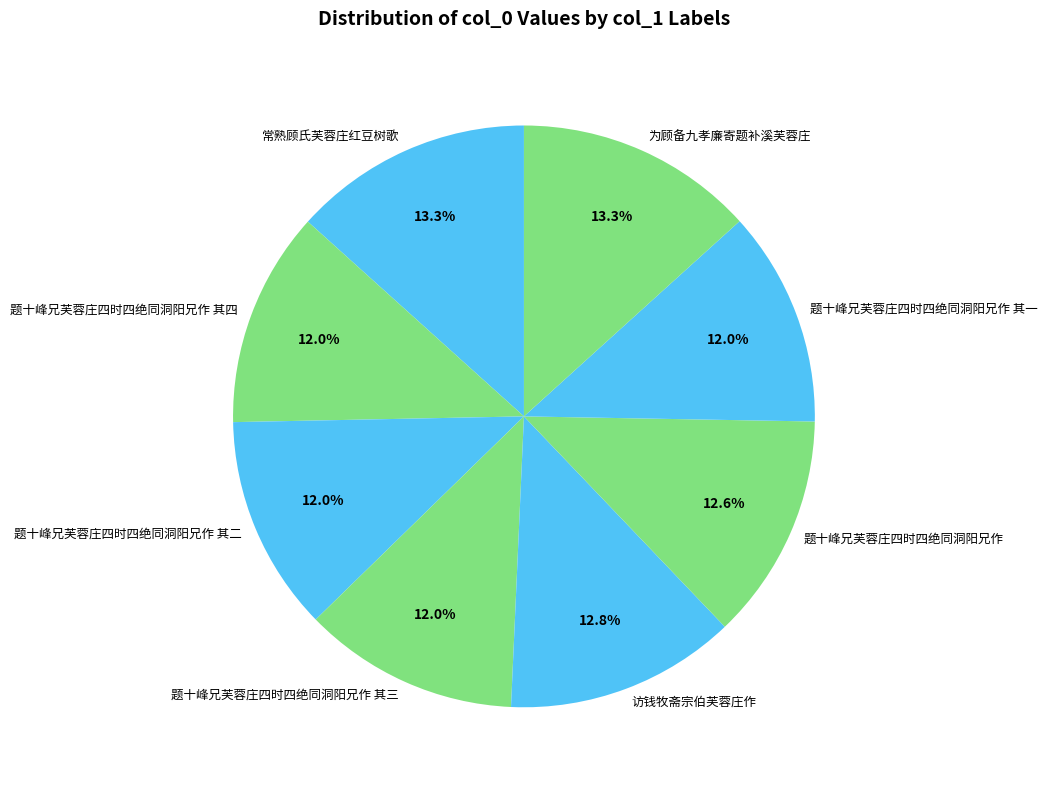

Count the number of slices in the pie.

8